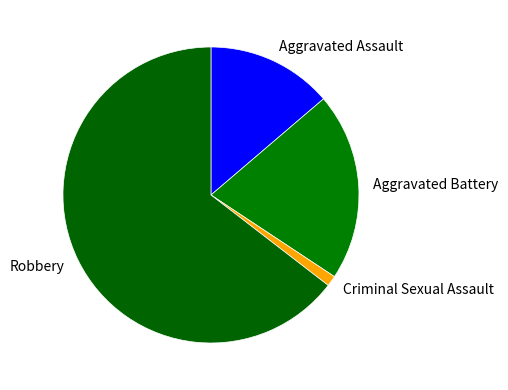

Is the sum of Aggravated Battery and Robbery greater than half?

Yes